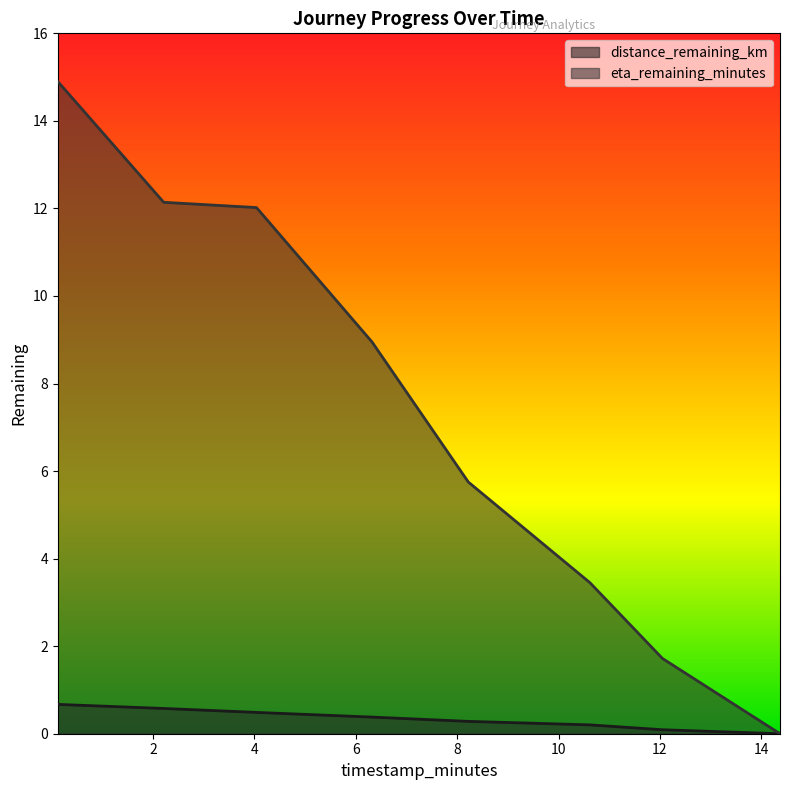

At 0.12, list the series in order from smallest to largest.

distance_remaining_km, eta_remaining_minutes